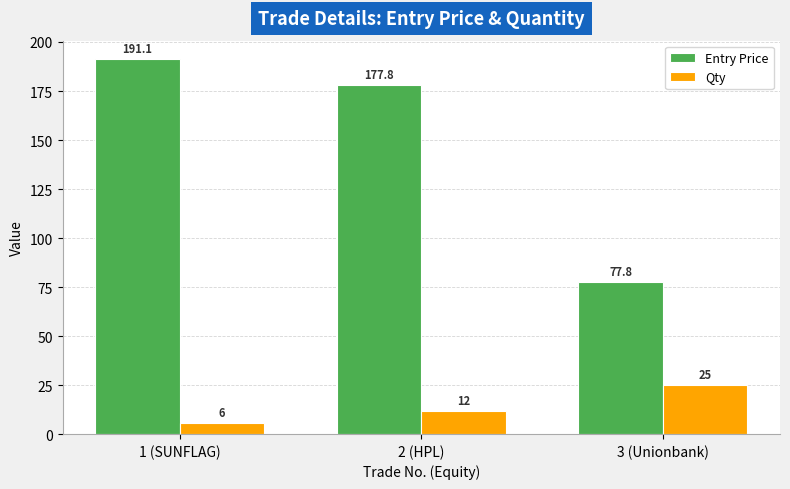

At which label does Entry Price first exceed 177?

1 (SUNFLAG)